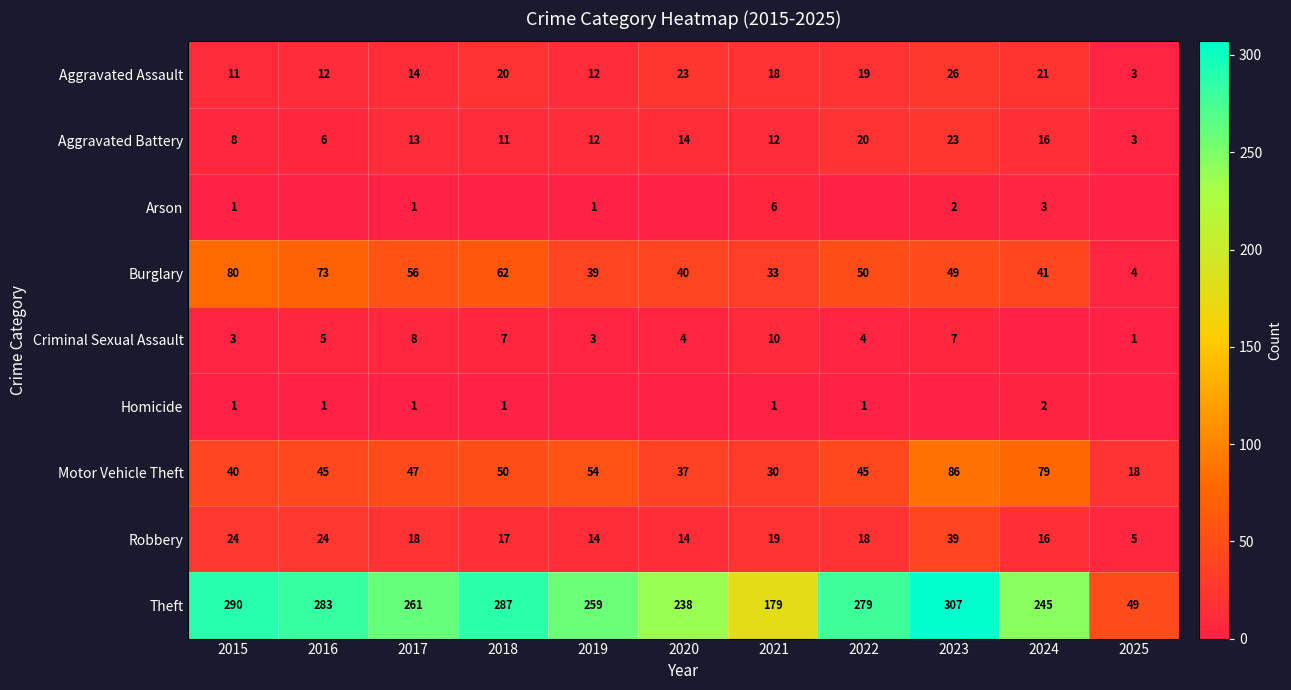

The Motor Vehicle Theft series shows 54 at 2019. True or false?

True